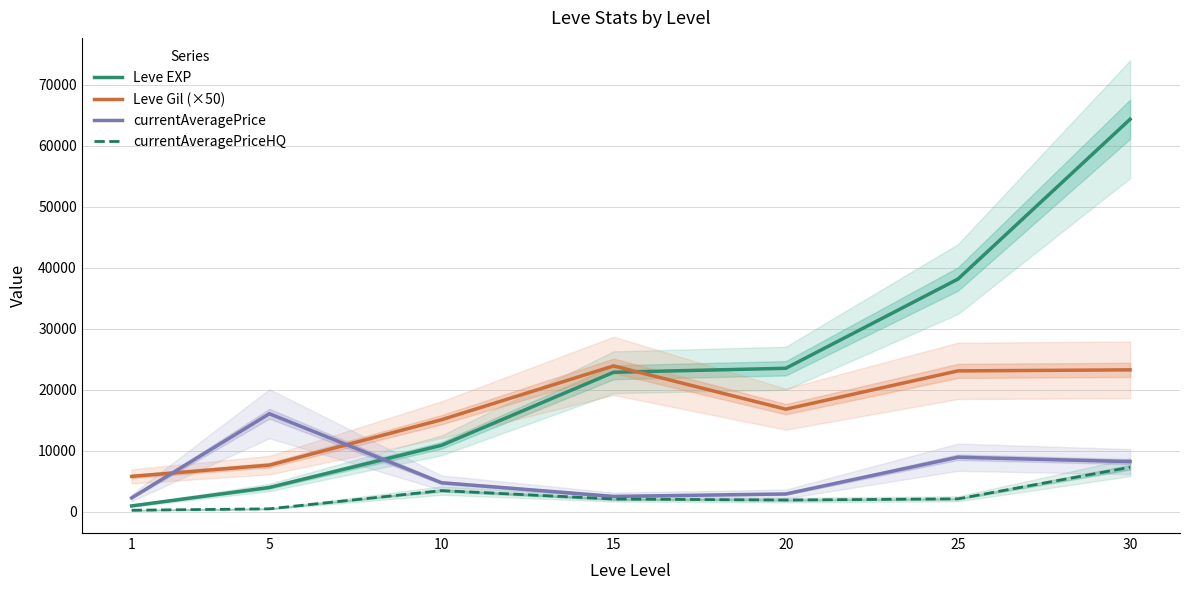

True or false: Leve EXP has a value of 1436.8 at 1.

False